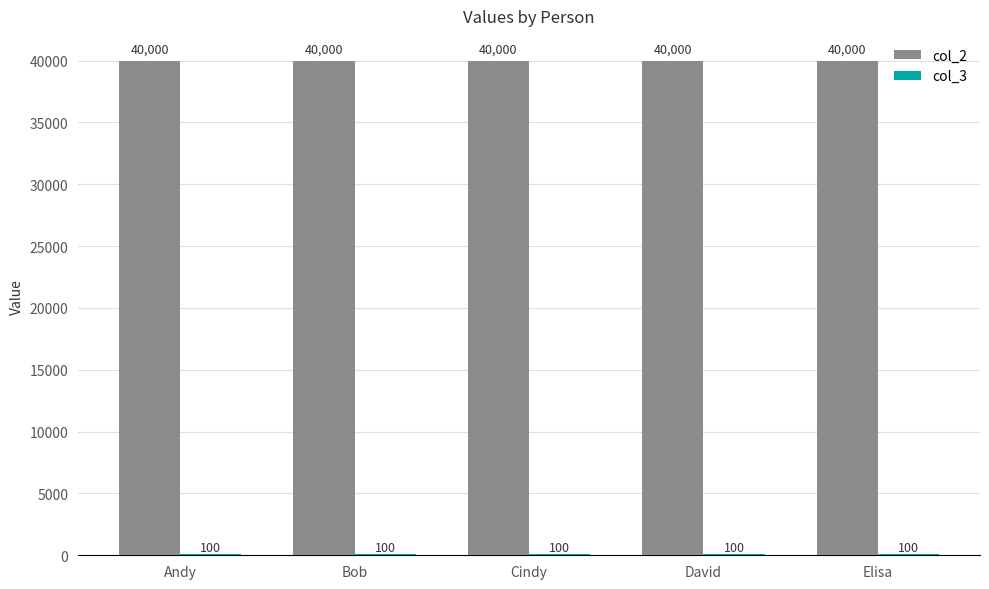

What is the maximum value for col_2?

40000